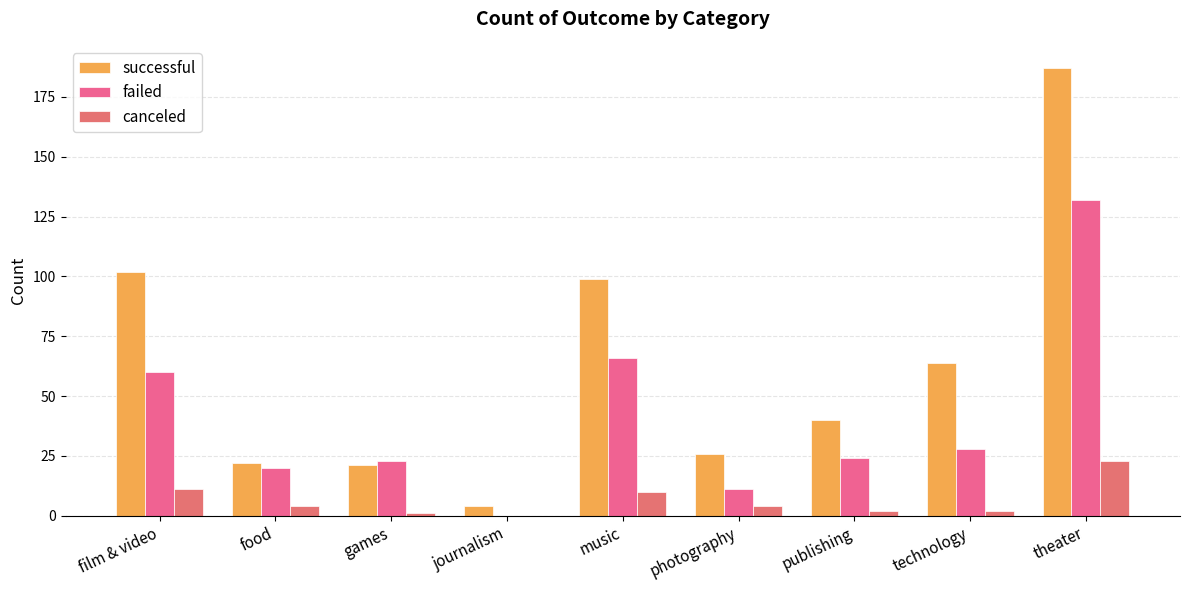

The value of failed at music is 37. True or false?

False